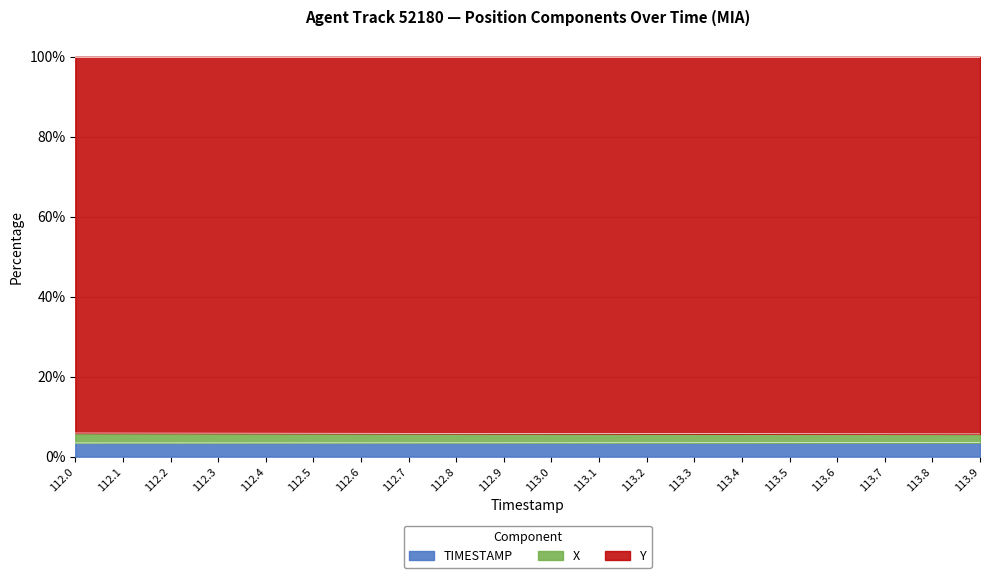

True or false: X and Y intersect in this chart.

False